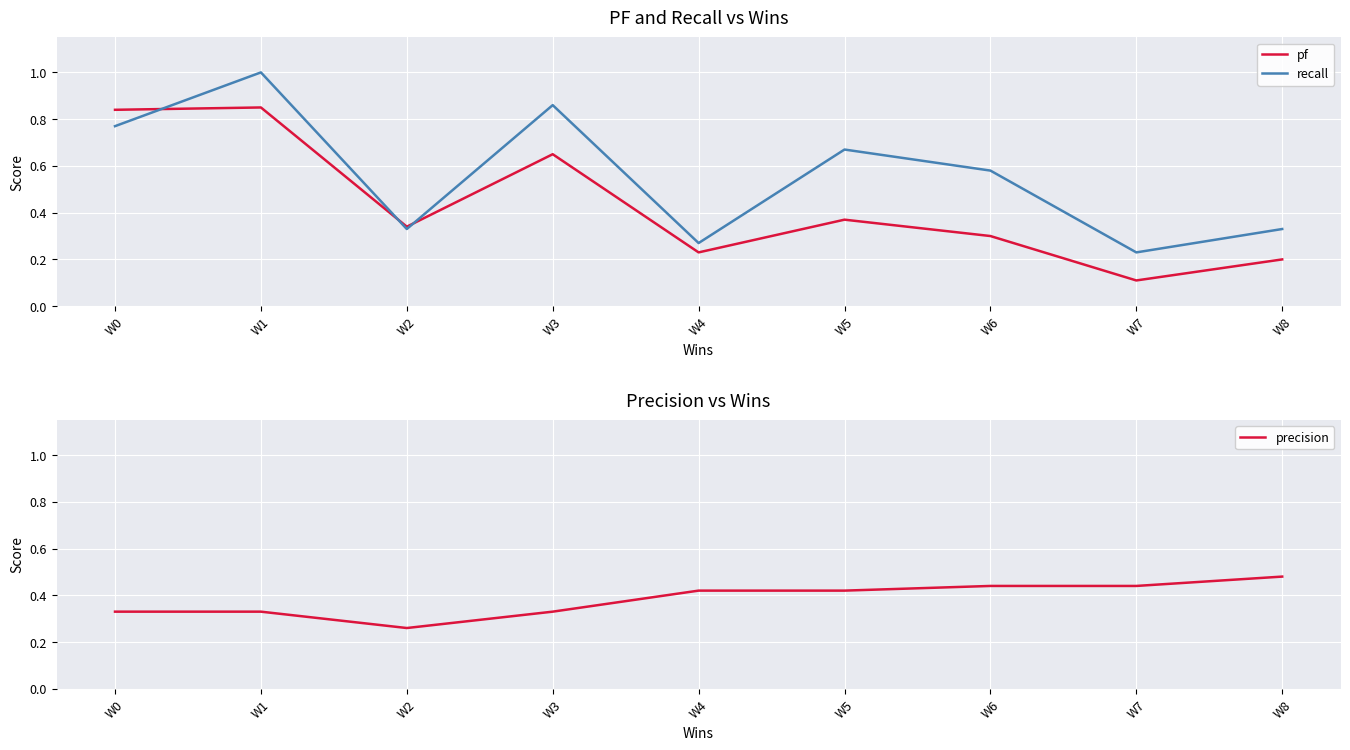

Rank the categories by recall value from highest to lowest.

W1, W3, W0, W5, W6, W2, W8, W4, W7